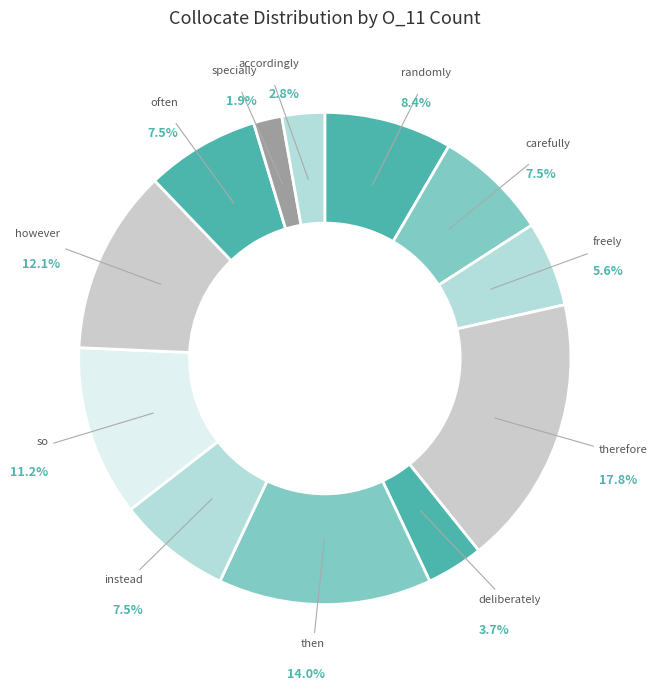

To the nearest percent, what is the average slice percentage?

8%